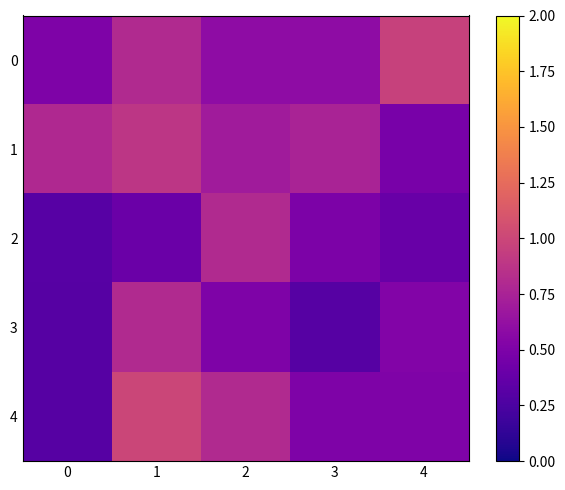

Rank the series by their maximum value, from highest to lowest.

4, 0, 1, 2, 3